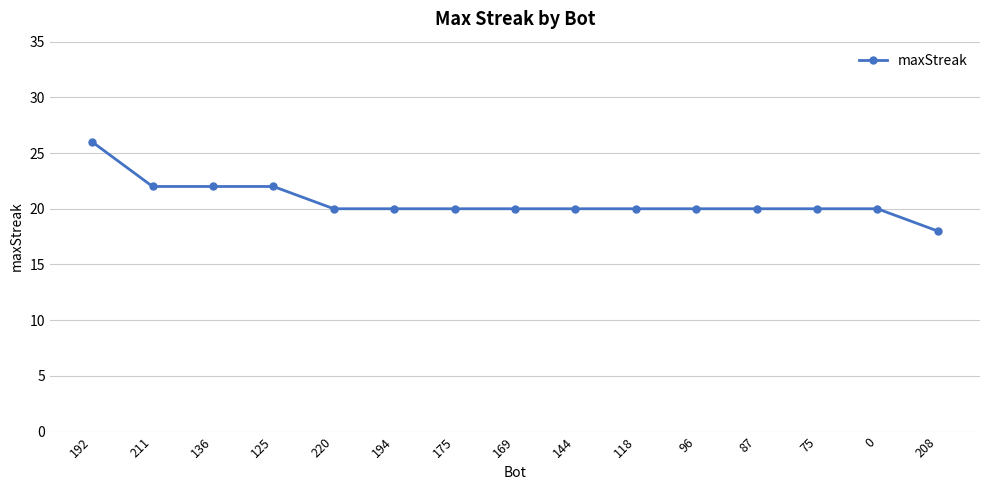

Which has a higher value, 211 or 192?

192